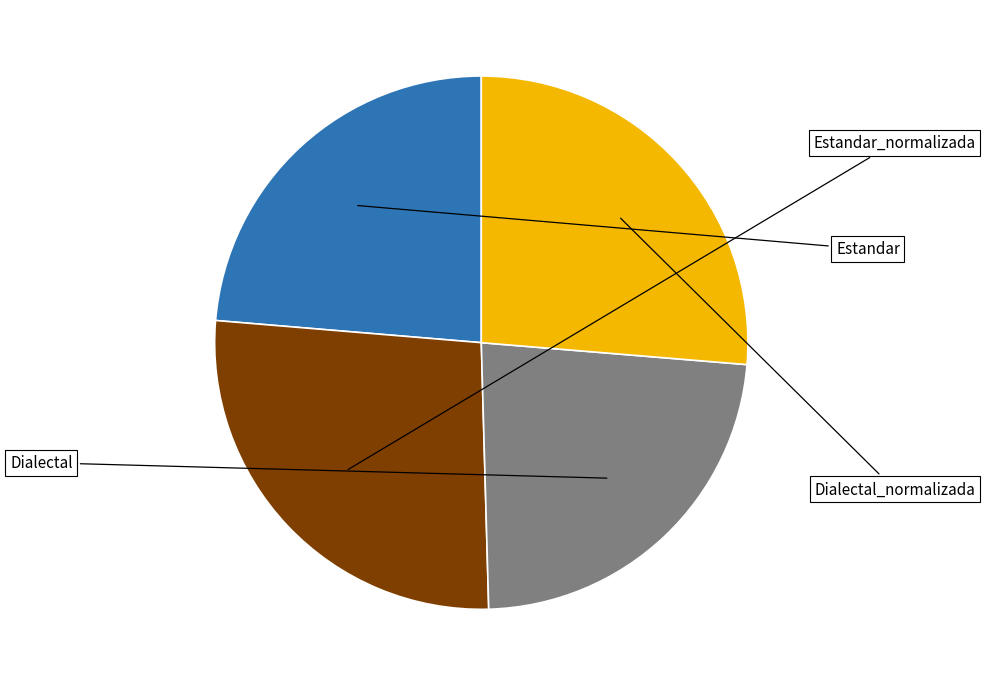

Does any single category account for the majority?

No